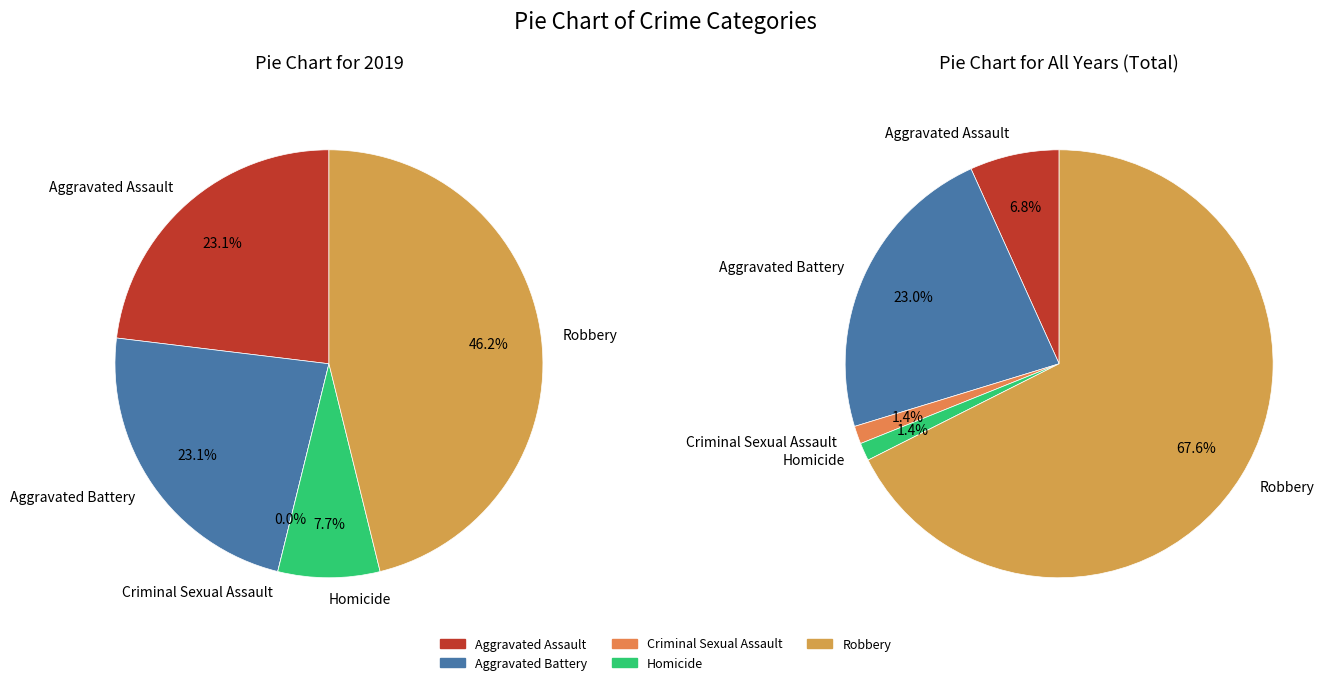

Rank the categories by value from highest to lowest.

Robbery, Aggravated Assault, Aggravated Battery, Homicide, Criminal Sexual Assault